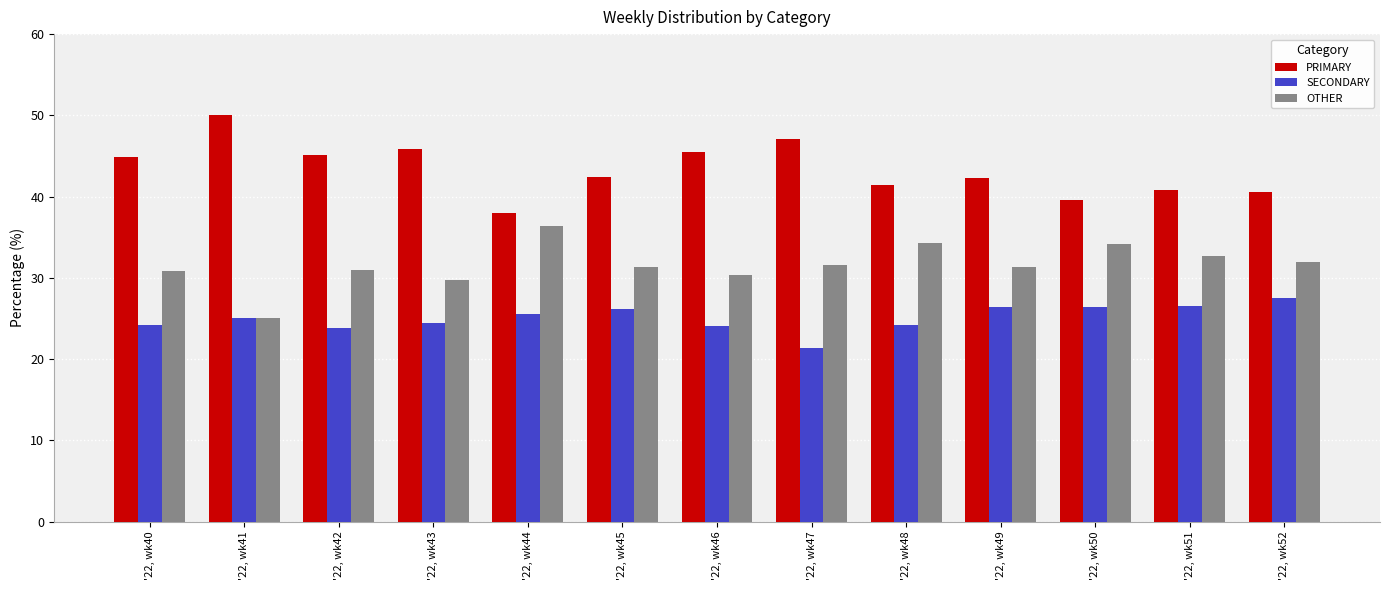

What is the difference between the SECONDARY values at '22, wk51 and '22, wk44?

1.0